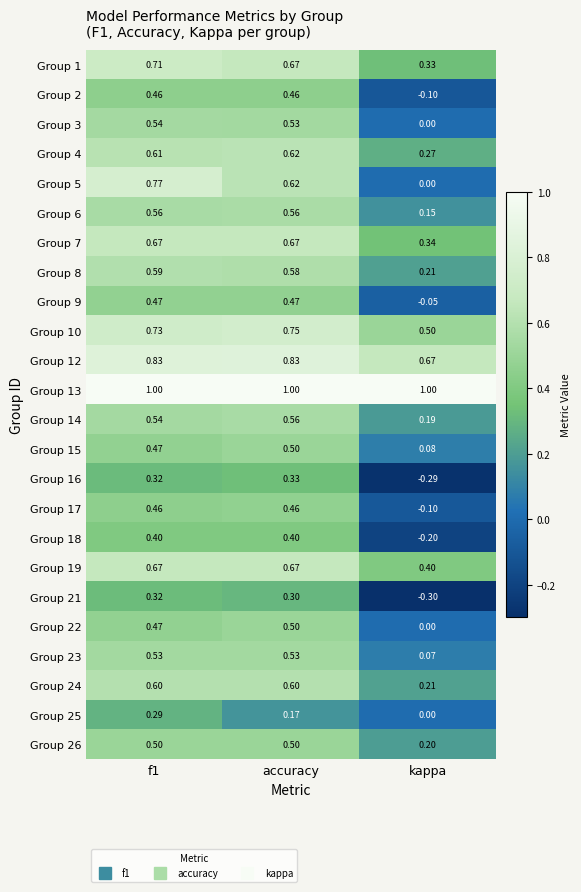

Which category has the highest value in the Group 10 series?

accuracy